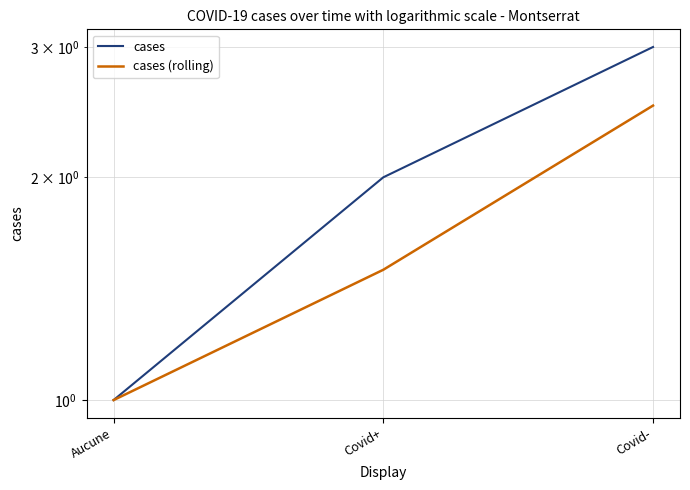

What is the minimum value for cases (rolling)?

1.0